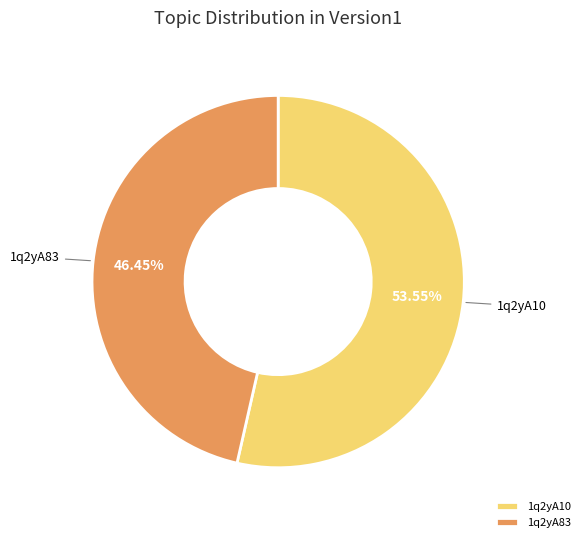

To the nearest percent, what percentage of the pie is 1q2yA10?

54%